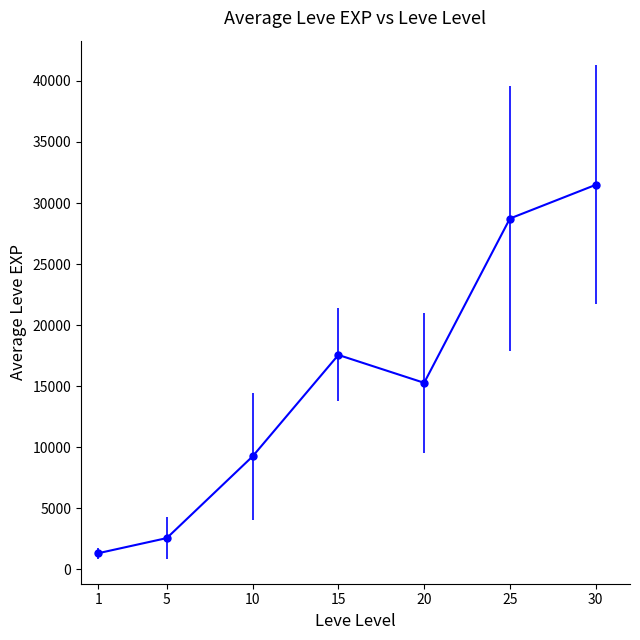

Read the value at 25, to the nearest 50.

28750